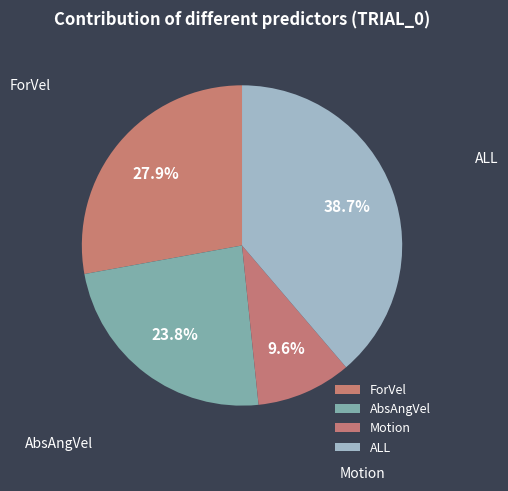

To the nearest percent, what percentage of the pie is ForVel?

28%